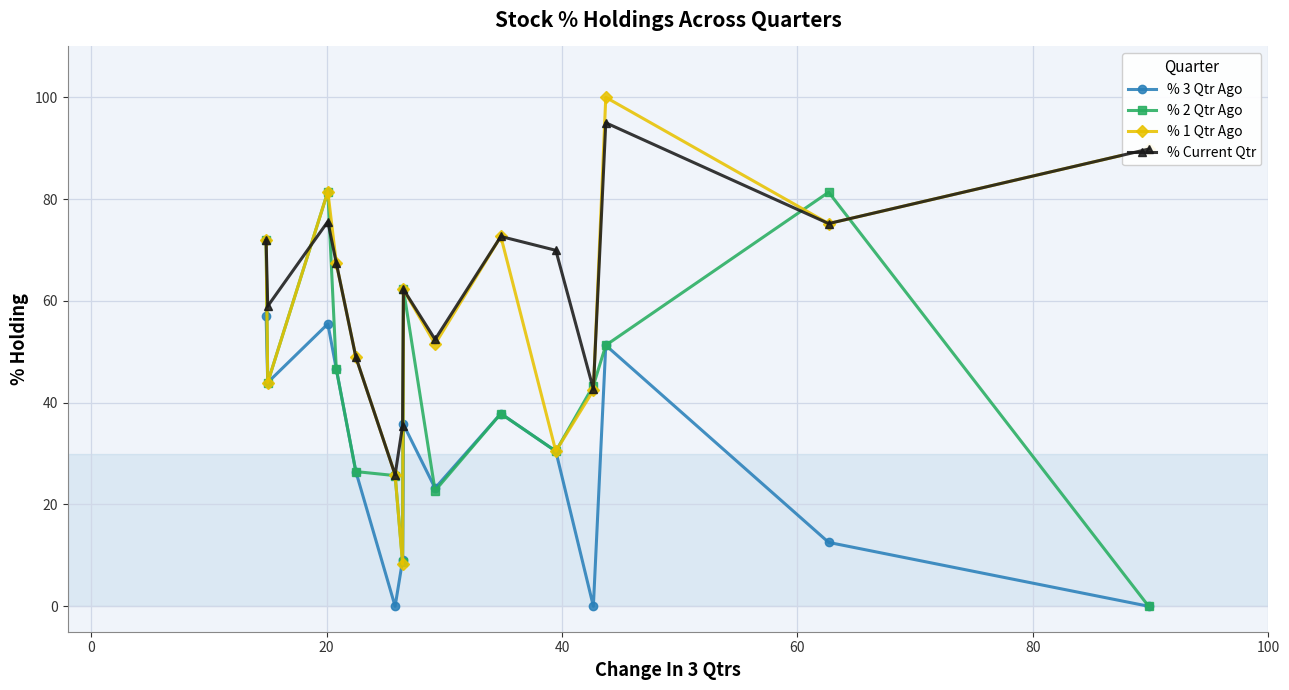

Is this an area chart (filled region under the line)?

No